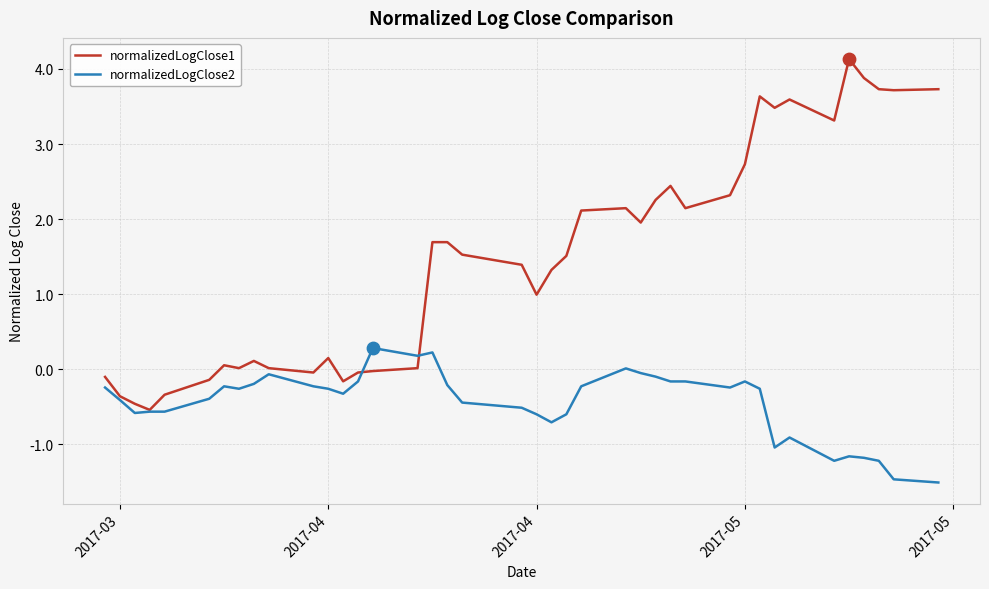

Which series has the largest total across all categories?

normalizedLogClose1